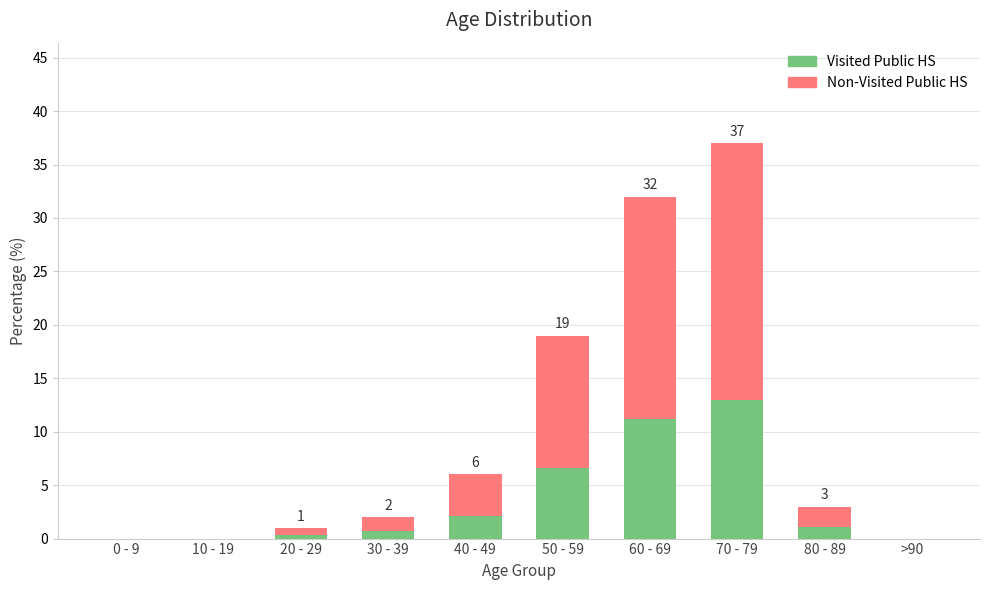

What is the difference between the values at >90 and 70 - 79?

37